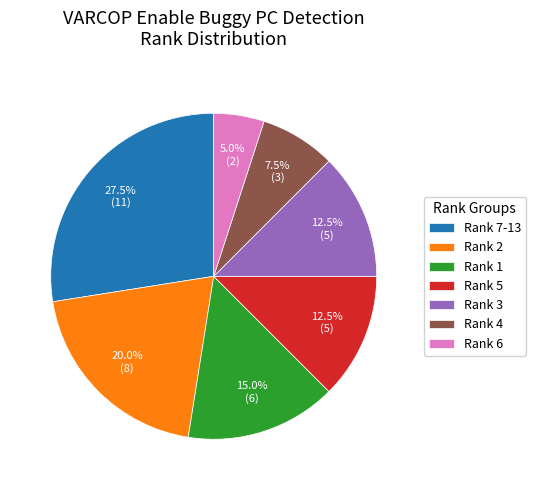

Does Rank 3 account for over 50% of the chart?

No